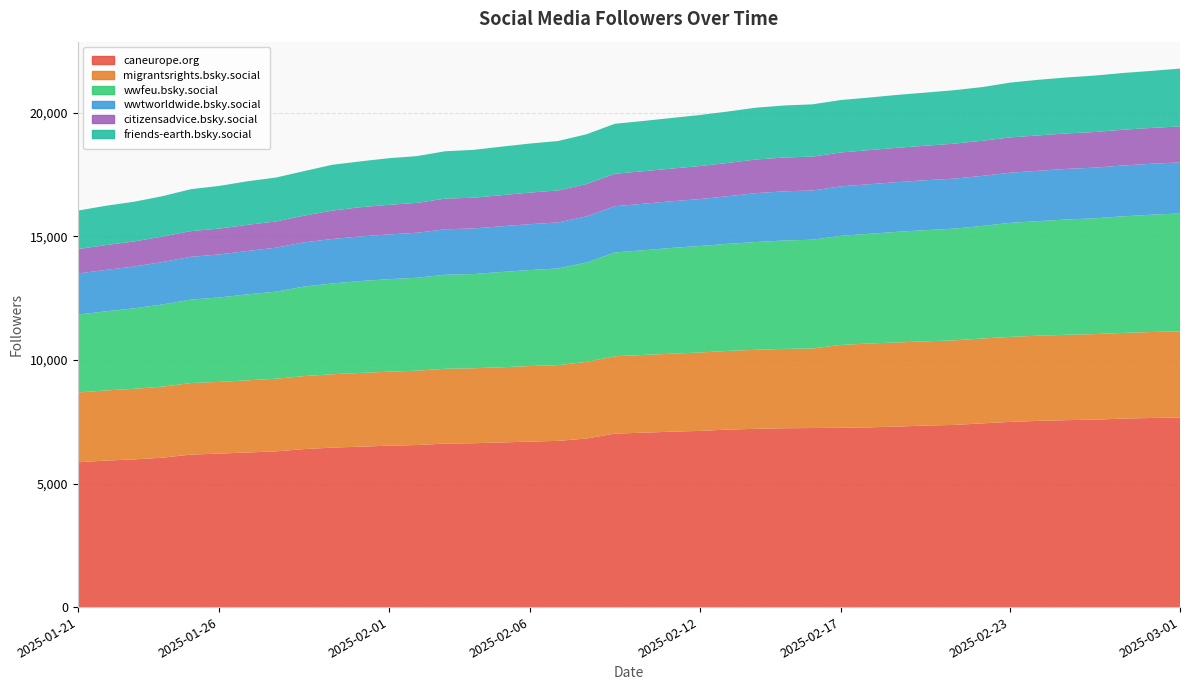

Reading right to left, list all the values displayed in this chart.

caneurope.org: 7674	7653	7627	7585	7565	7536	7494	7434	7371	7345	7306	7272	7258	7246	7237	7215	7183	7129	7098	7057	7019	6821	6726	6697	6663	6631	6617	6558	6531	6492	6454	6393	6300	6257	6211	6171	6046	5977	5929	5859
migrantsrights.bsky.social: 3484	3480	3469	3463	3454	3448	3441	3434	3422	3410	3403	3396	3350	3219	3212	3198	3183	3174	3155	3147	3131	3103	3067	3058	3043	3033	3027	3010	2994	2984	2970	2954	2940	2920	2902	2895	2877	2857	2840	2826
wwfeu.bsky.social: 4773	4746	4719	4686	4668	4637	4615	4557	4522	4501	4478	4437	4417	4403	4387	4361	4335	4310	4281	4235	4201	4020	3911	3884	3856	3813	3805	3760	3744	3717	3674	3622	3523	3479	3416	3378	3324	3257	3201	3151
wwtworldwide.bsky.social: 2064	2062	2057	2050	2047	2037	2030	2025	2023	2019	2012	2006	2002	1993	1989	1979	1926	1899	1888	1883	1869	1868	1863	1857	1849	1845	1841	1820	1811	1807	1798	1790	1778	1757	1741	1731	1718	1693	1675	1664
citizensadvice.bsky.social: 1457	1451	1447	1443	1436	1431	1427	1421	1415	1396	1389	1382	1371	1370	1368	1361	1347	1335	1322	1317	1314	1307	1295	1278	1259	1244	1240	1210	1198	1183	1148	1081	1063	1057	1046	1040	1031	1014	1005	987
friends-earth.bsky.social: 2340	2308	2297	2284	2264	2251	2219	2172	2163	2150	2140	2127	2122	2115	2106	2097	2081	2065	2048	2032	2024	2015	2000	1985	1964	1937	1917	1892	1887	1854	1854	1801	1777	1761	1727	1697	1634	1607	1591	1557